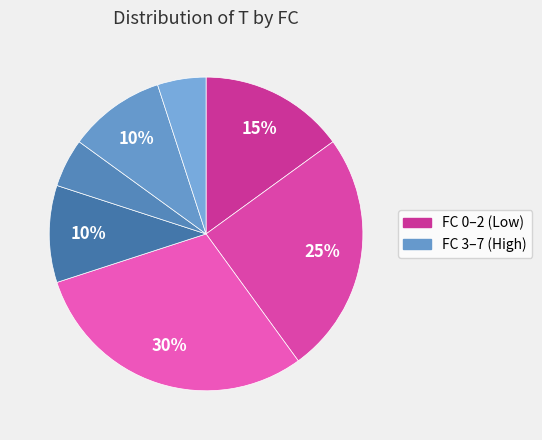

How many segments does this pie chart have?

7